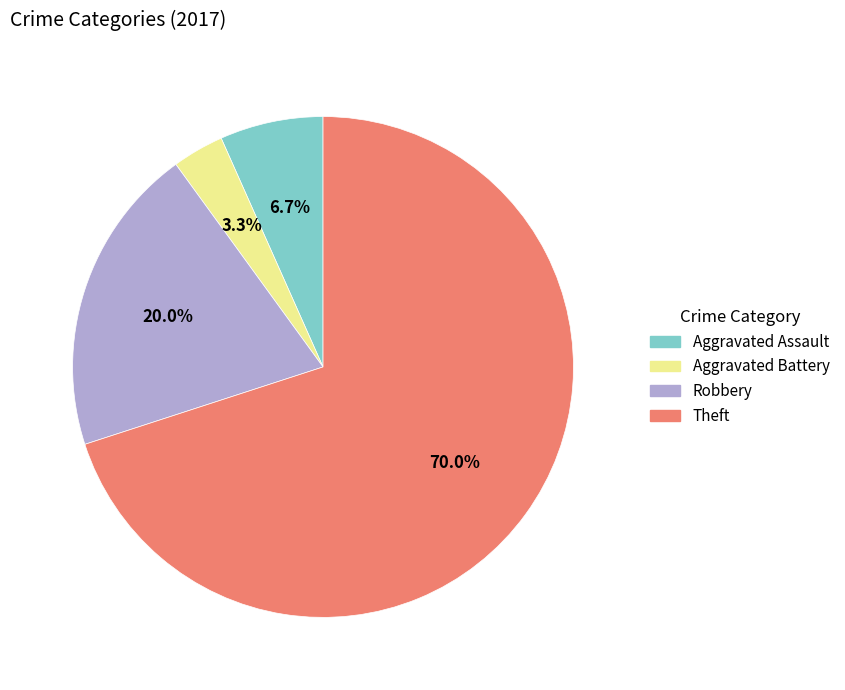

To the nearest percent, what percentage of the pie is Aggravated Battery?

3%